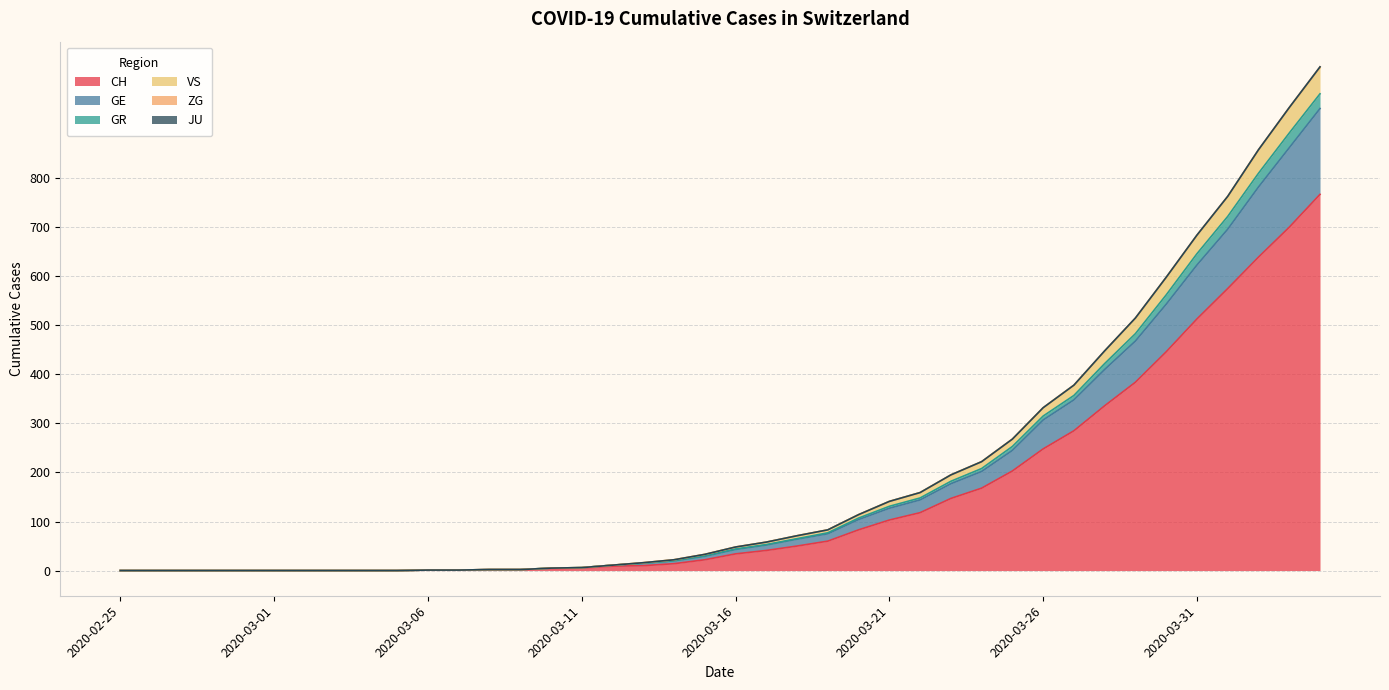

True or false: CH and GR cross at least once.

False